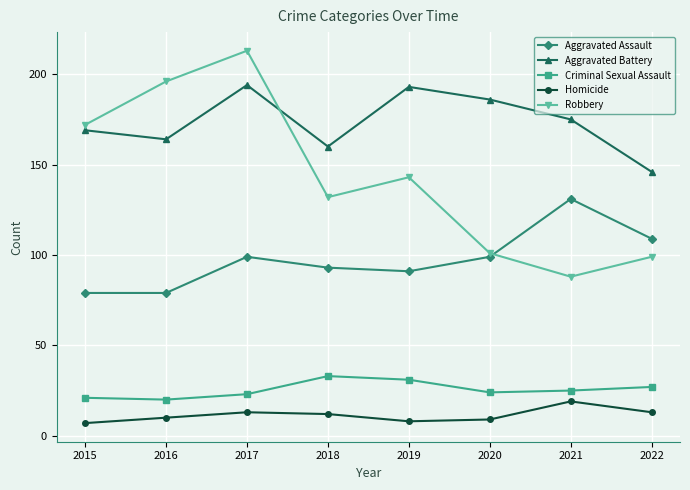

The value of Criminal Sexual Assault at 2019 is 44. True or false?

False